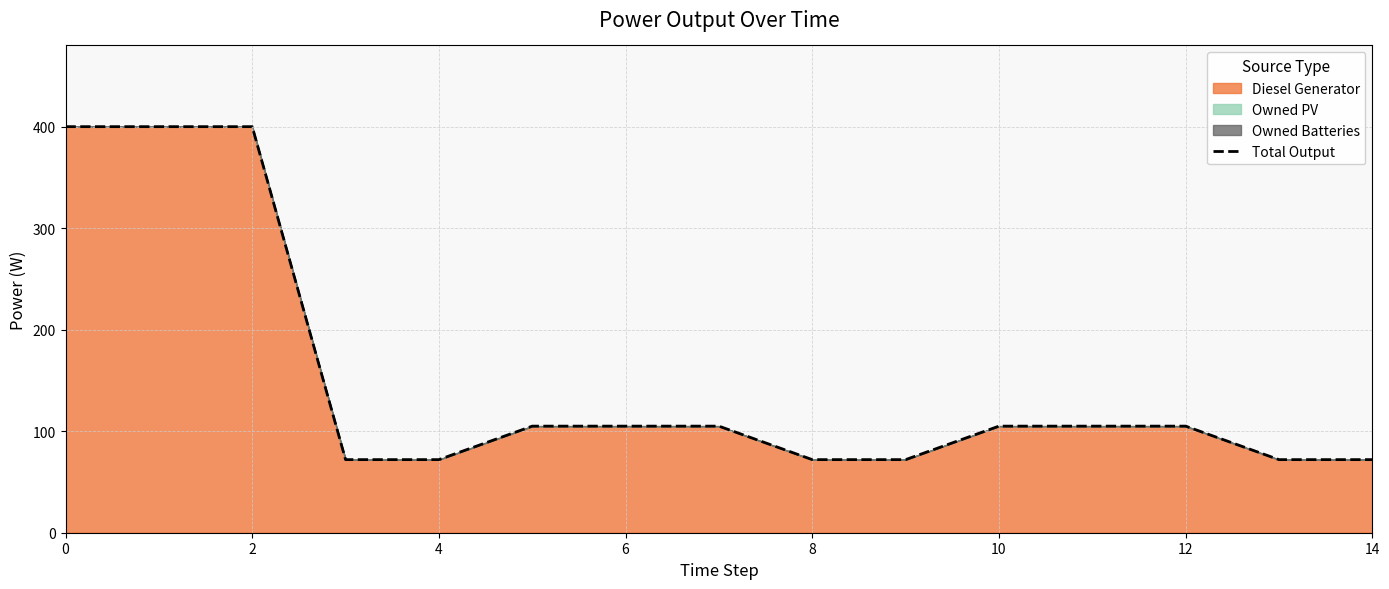

What is the change in value from 2 to 12?

-295